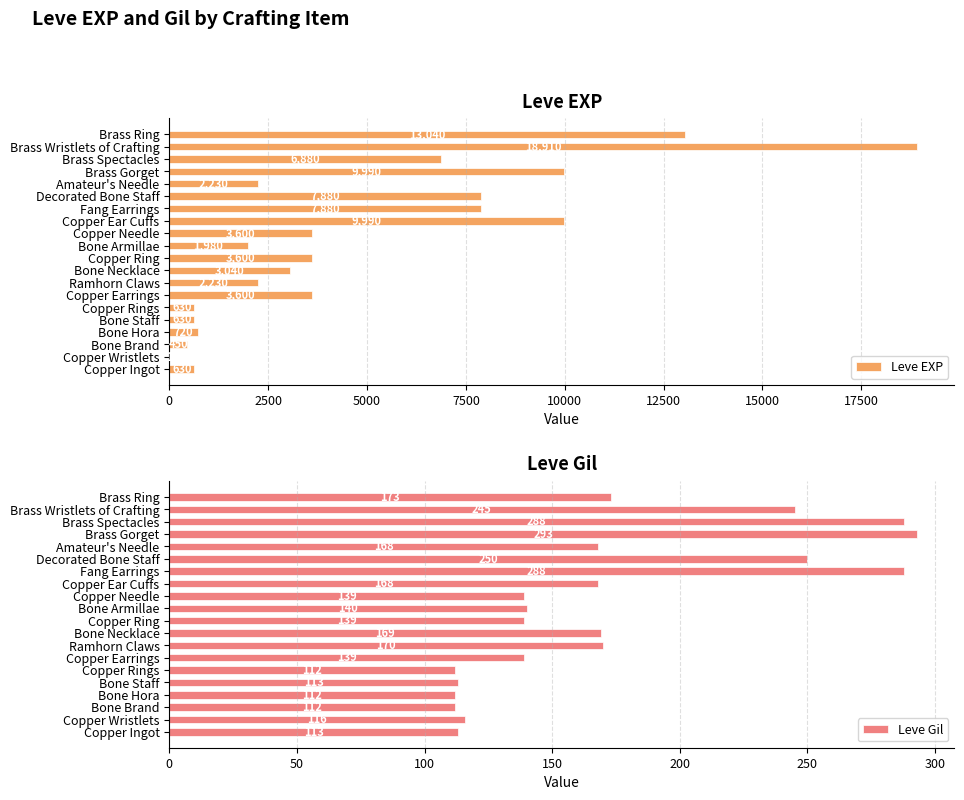

Is it true that Leve EXP equals 2346 at Brass Spectacles?

False